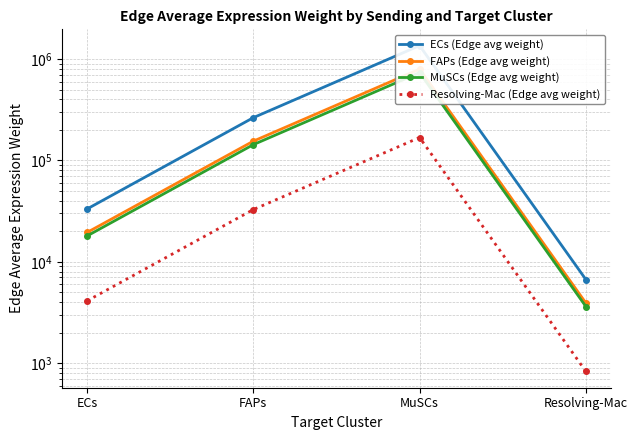

True or false: Resolving-Mac (Edge avg weight) and FAPs (Edge avg weight) intersect in this chart.

False